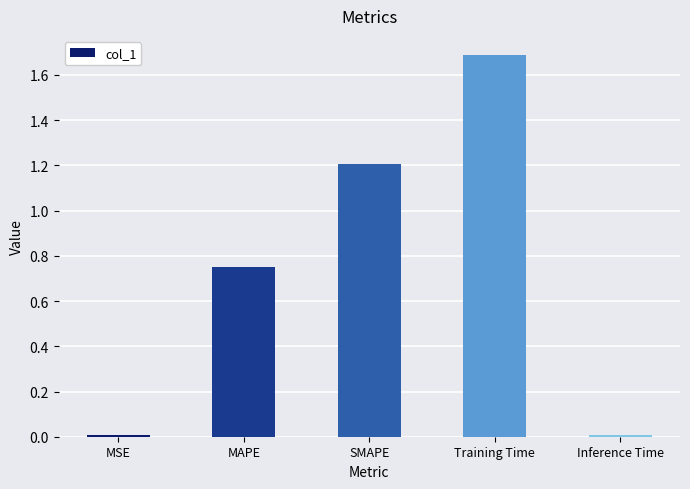

What is the label of the 4th bar from the right?

MAPE